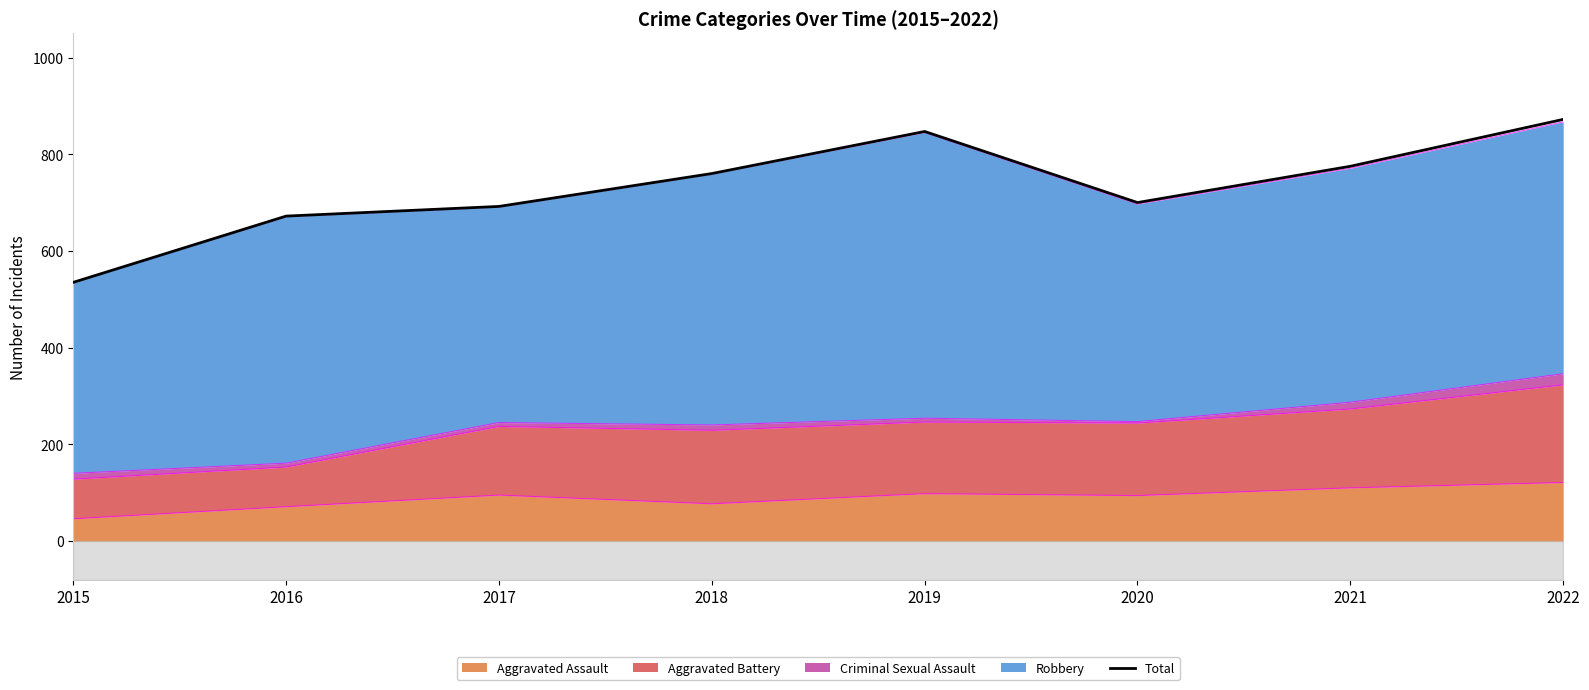

What is the smallest value displayed?

535